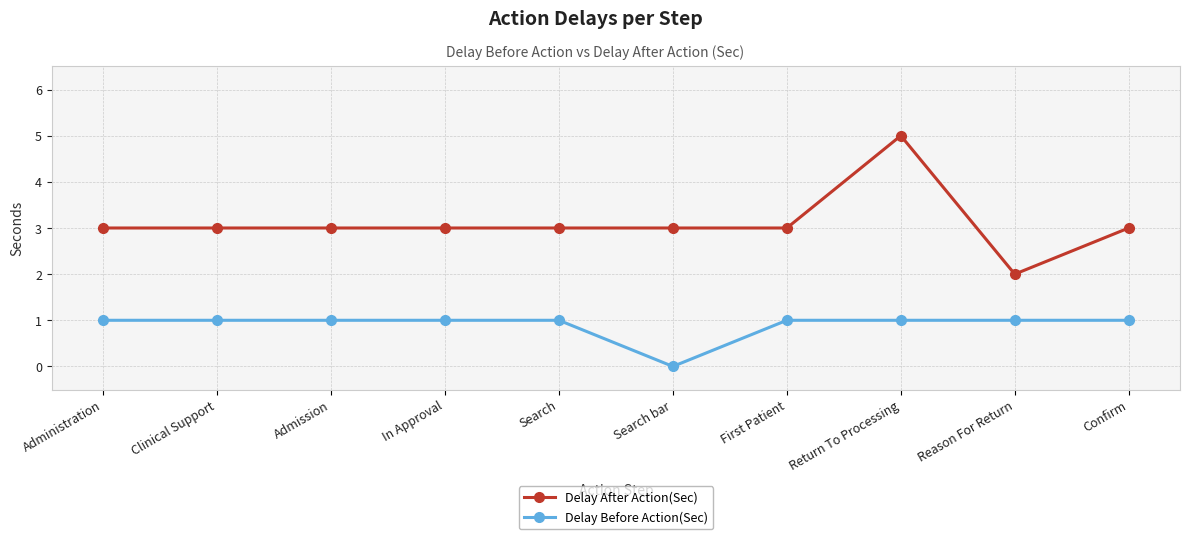

Which series has the largest total across all categories?

Delay After Action(Sec)